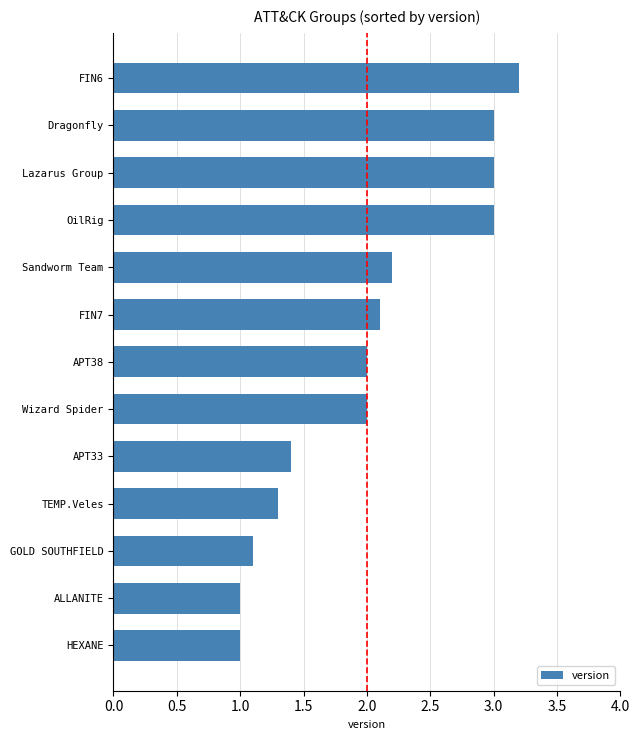

What is the label of the 7th bar from the bottom?

APT38